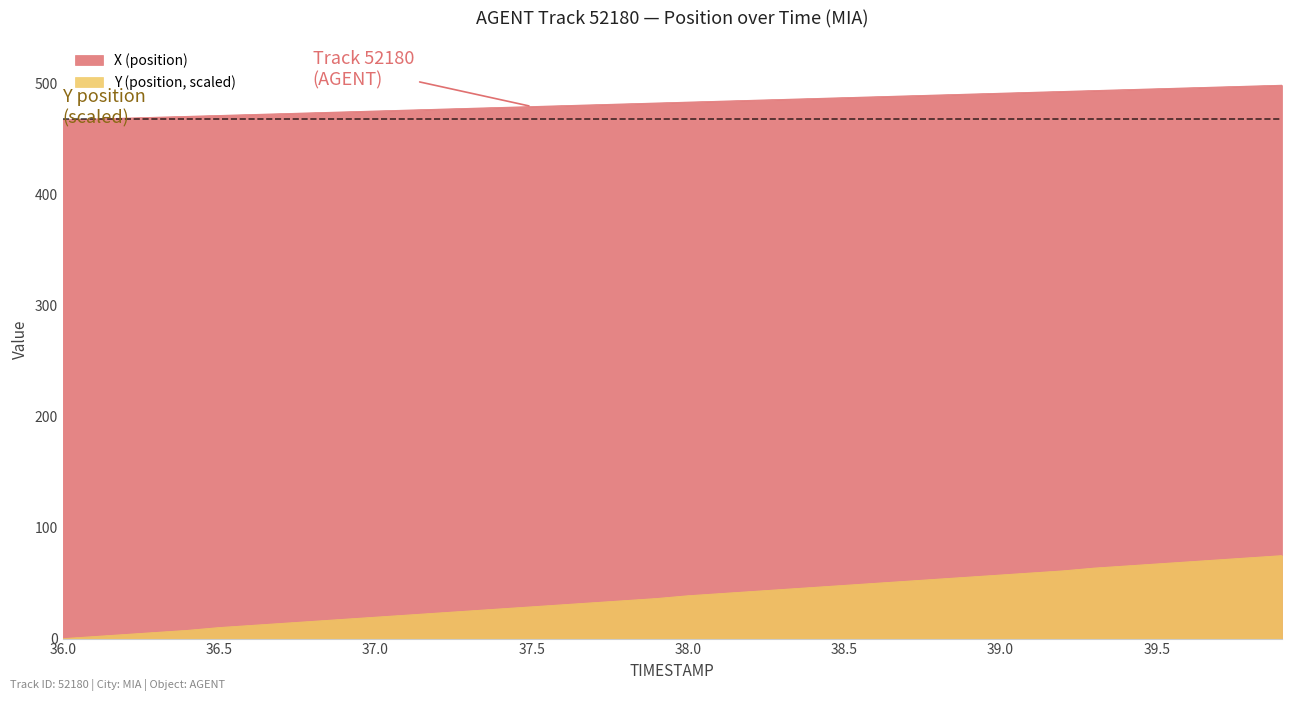

Which series has the largest total across all categories?

X (position)